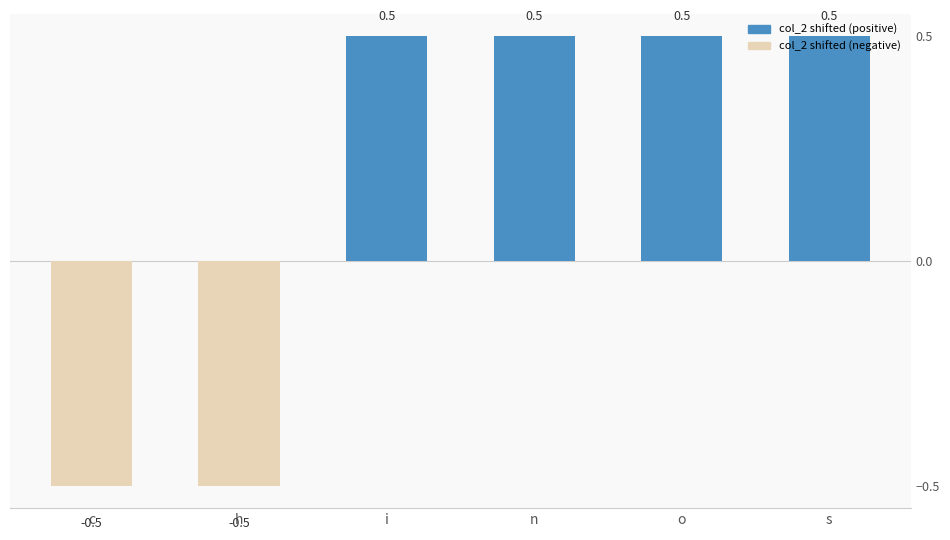

What is the label of the 3rd bar from the left?

i